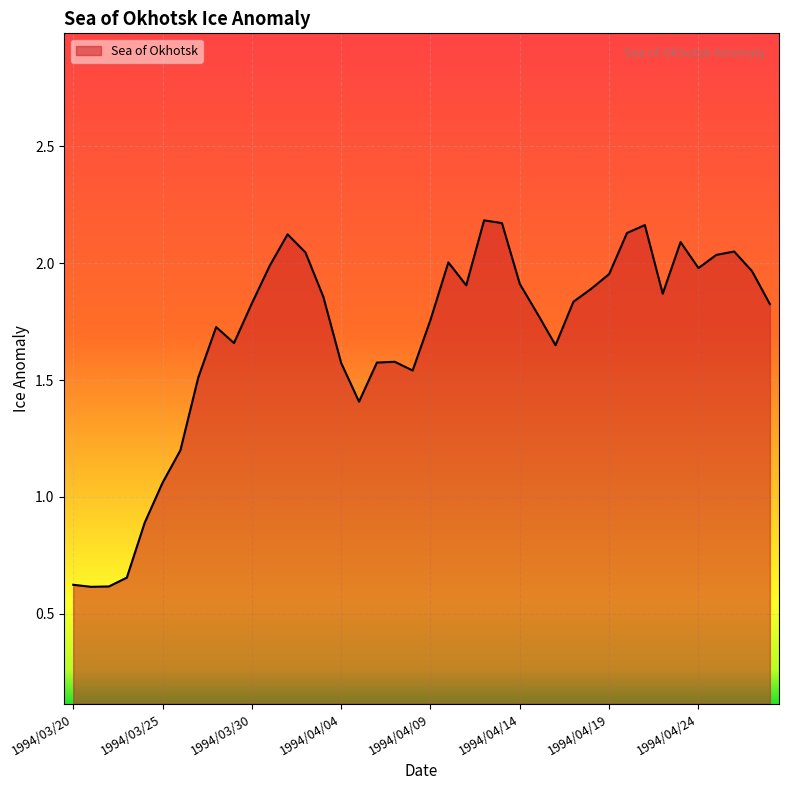

What is the smallest value displayed?

0.6